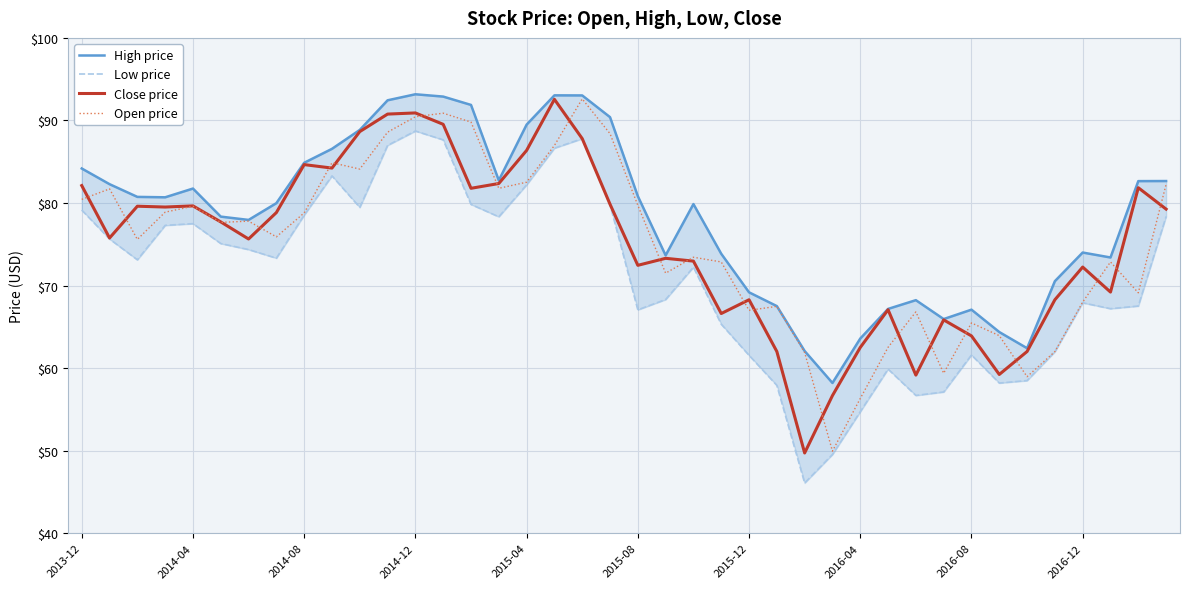

At which label does Open price first exceed 77?

2013-12